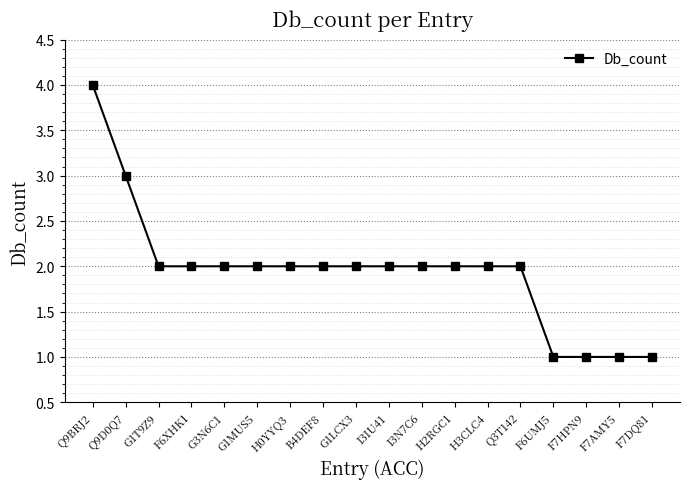

The chart shows a value of 3 at G3N6C1. True or false?

False